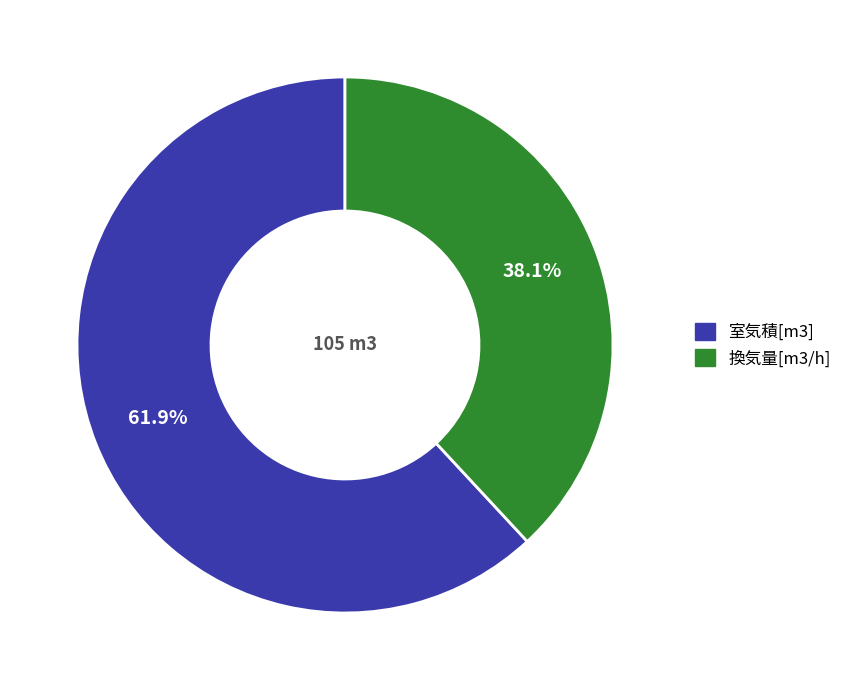

What percentage do 換気量[m3/h] and 室気積[m3] together represent?

100.0%